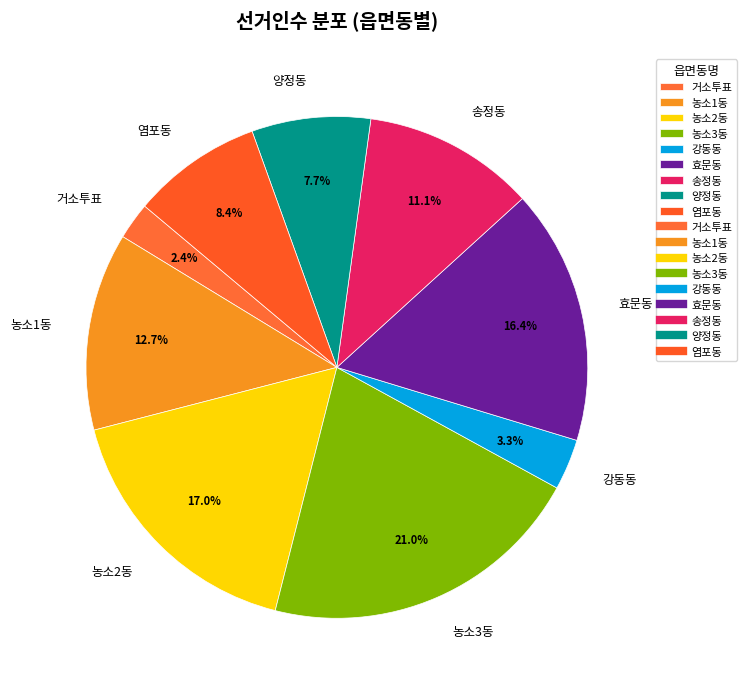

To the nearest percent, what percentage of the pie is 염포동?

8%